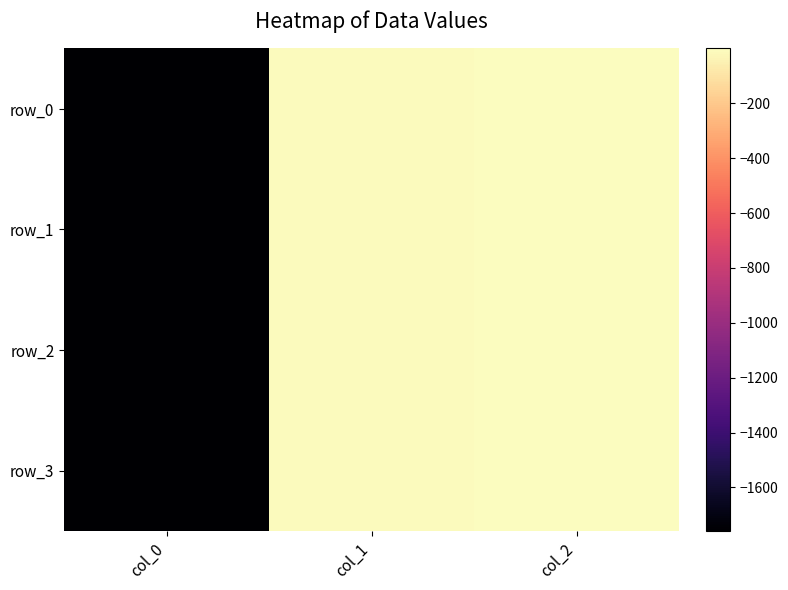

At which category is the sum across all series the highest?

col_2